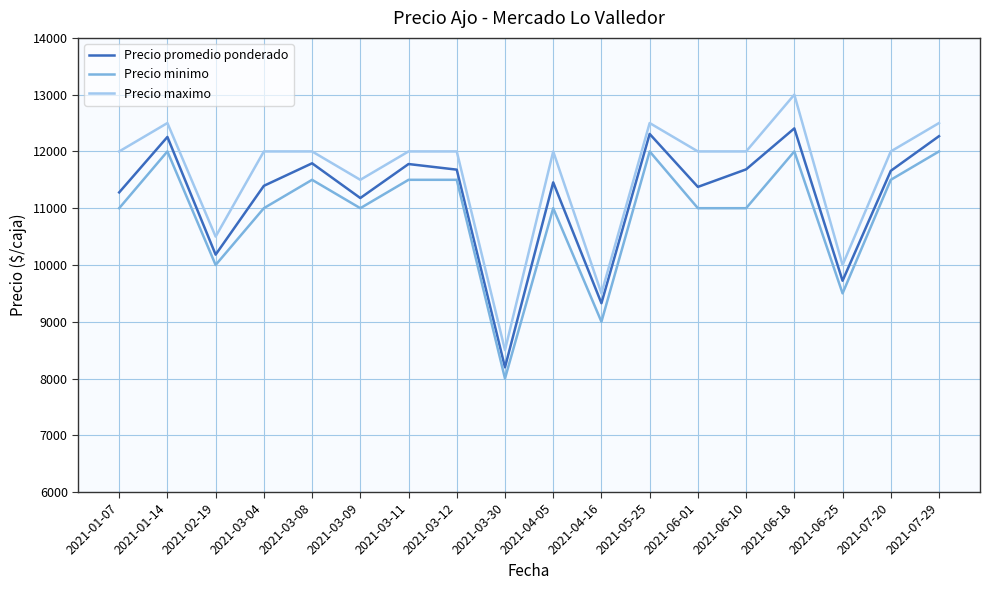

How many interior local valleys does the Precio promedio ponderado series have?

6